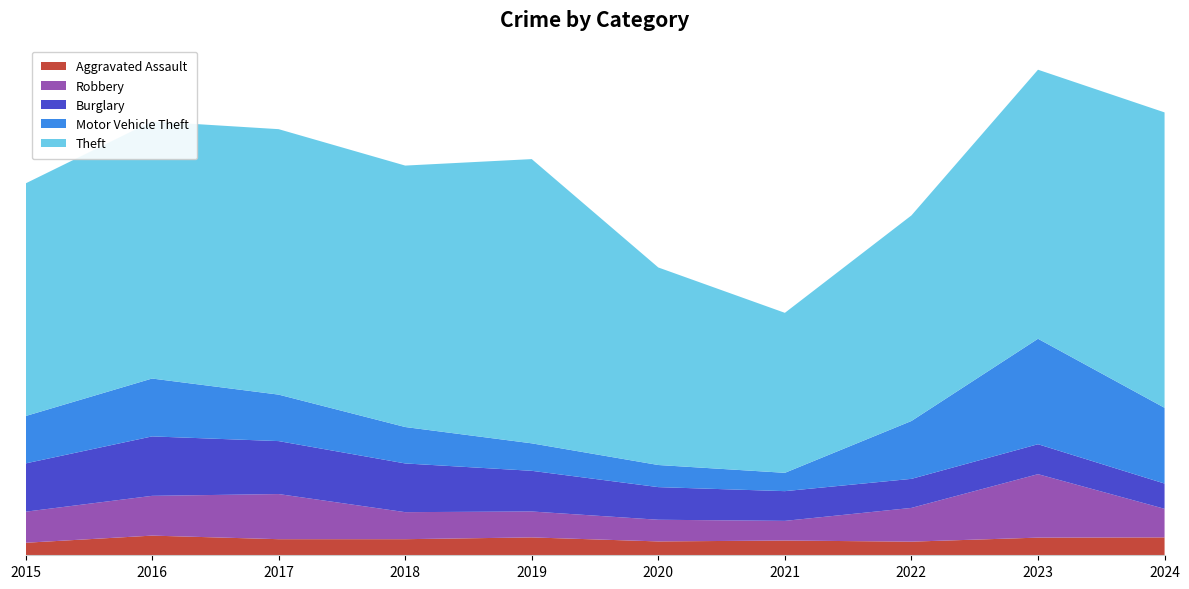

Reading left to right, list all the values displayed in this chart.

Aggravated Assault: 2015=56	2016=88	2017=72	2018=72	2019=80	2020=62	2021=66	2022=61	2023=79	2024=80
Robbery: 2015=139	2016=178	2017=202	2018=121	2019=116	2020=97	2021=88	2022=151	2023=284	2024=128
Burglary: 2015=216	2016=266	2017=237	2018=218	2019=182	2020=146	2021=133	2022=130	2023=134	2024=113
Motor Vehicle Theft: 2015=212	2016=259	2017=208	2018=163	2019=123	2020=99	2021=82	2022=259	2023=472	2024=339
Theft: 2015=1041	2016=1151	2017=1188	2018=1170	2019=1272	2020=884	2021=716	2022=920	2023=1204	2024=1322